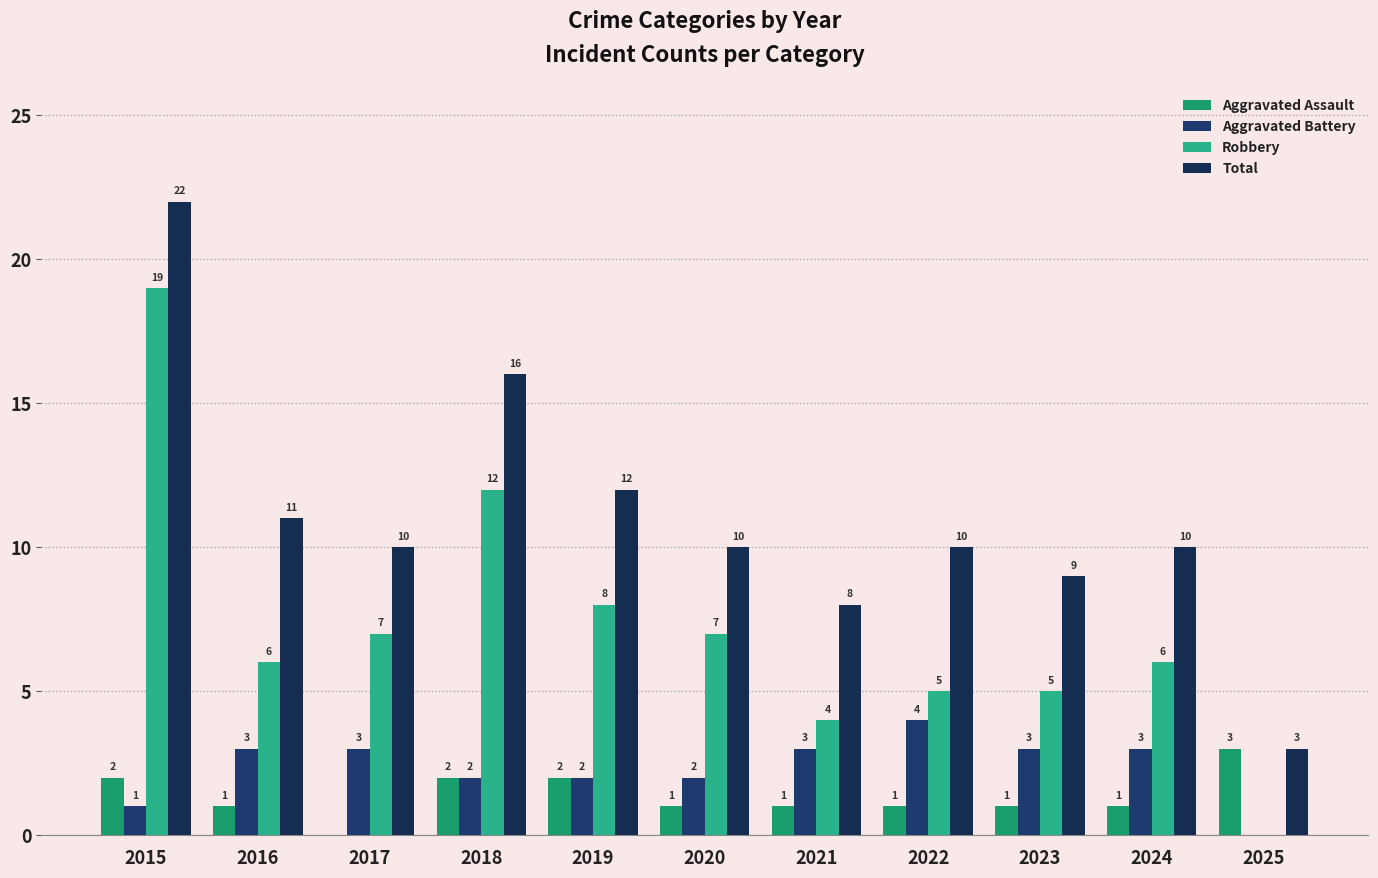

How many distinct data groups are displayed?

4